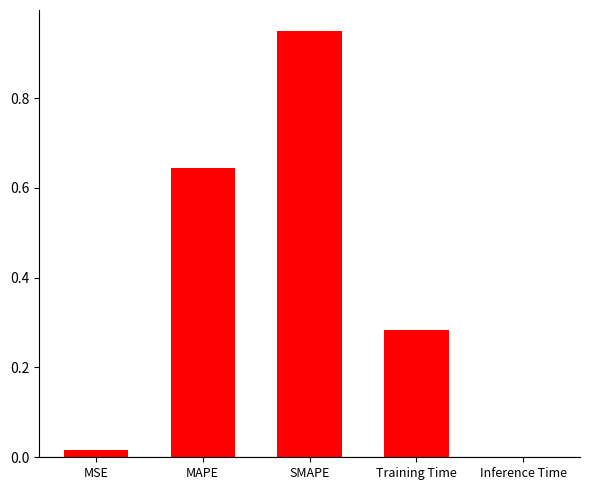

What is the change in value from MAPE to SMAPE?

+0.3